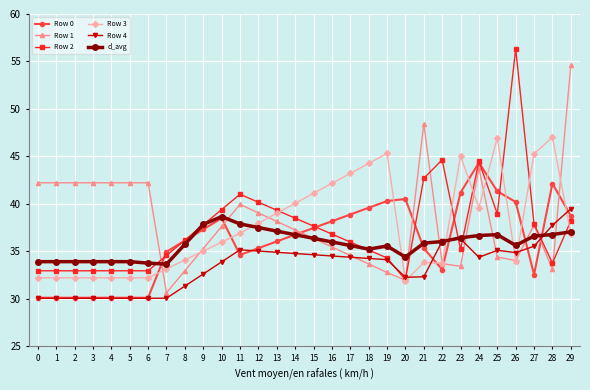

The Row 4 series shows 35.1 at 25. True or false?

True